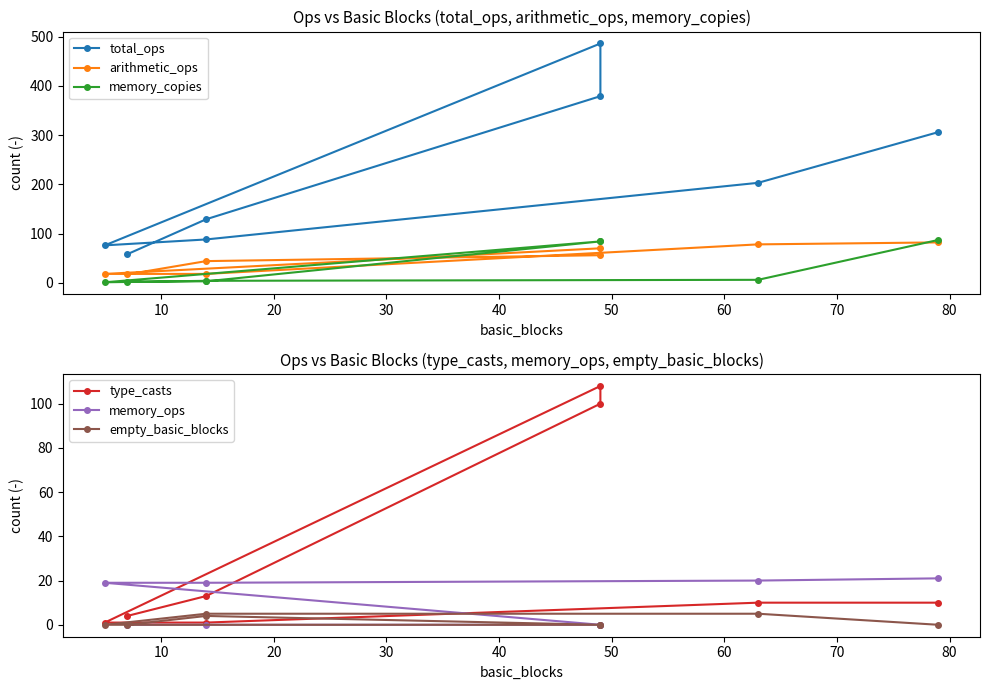

Reading right to left, extract all data points from this chart.

total_ops: 306	203	88	76	486	379	129	58
arithmetic_ops: 82	78	18	18	70	56	44	17
memory_copies: 87	6	4	1	84	84	3	2
type_casts: 10	10	1	1	108	100	13	4
memory_ops: 21	20	19	19	0	0	0	0
empty_basic_blocks: 0	5	5	0	0	0	4	0